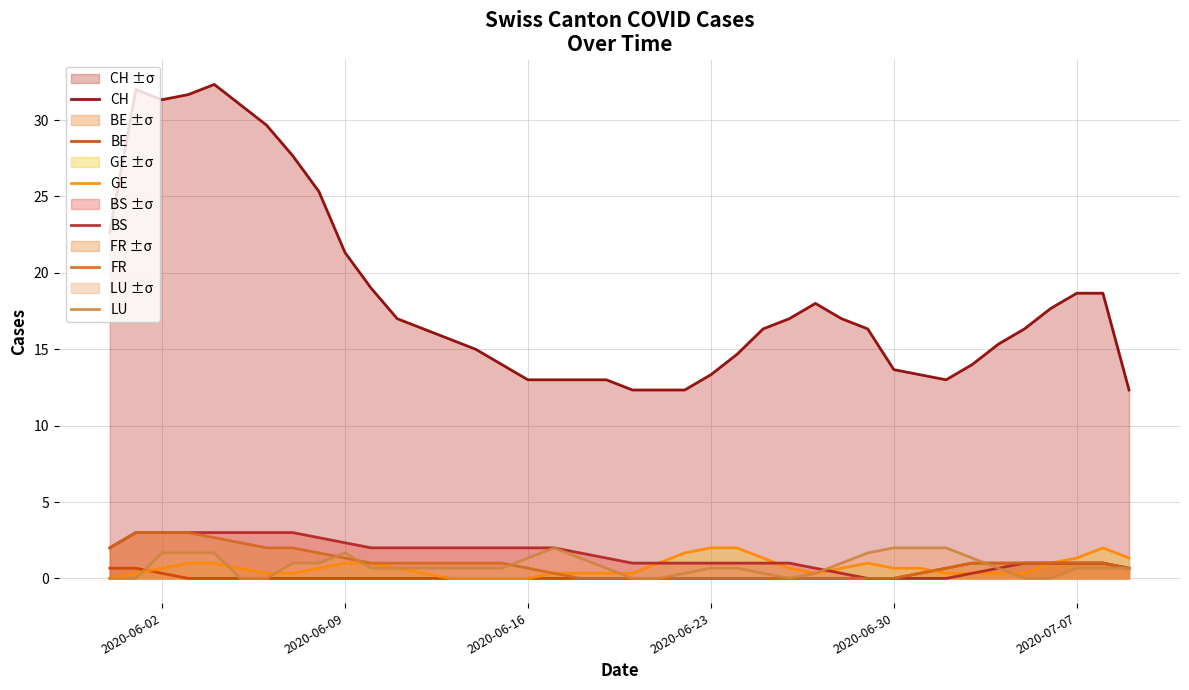

True or false: BE and GE cross at least once.

True